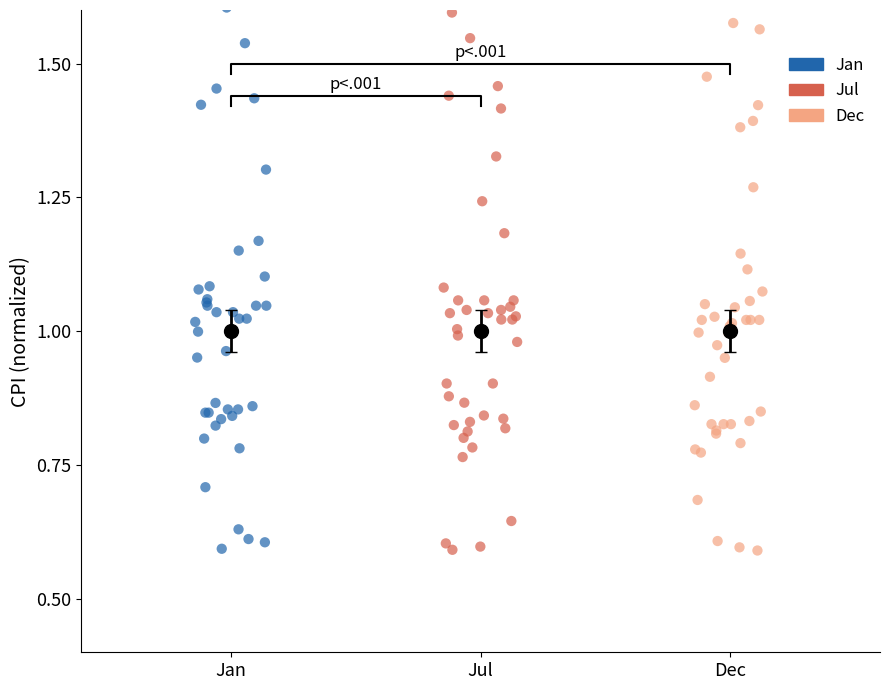

What are all the series names shown in the legend?

Jan, Jul, Dec